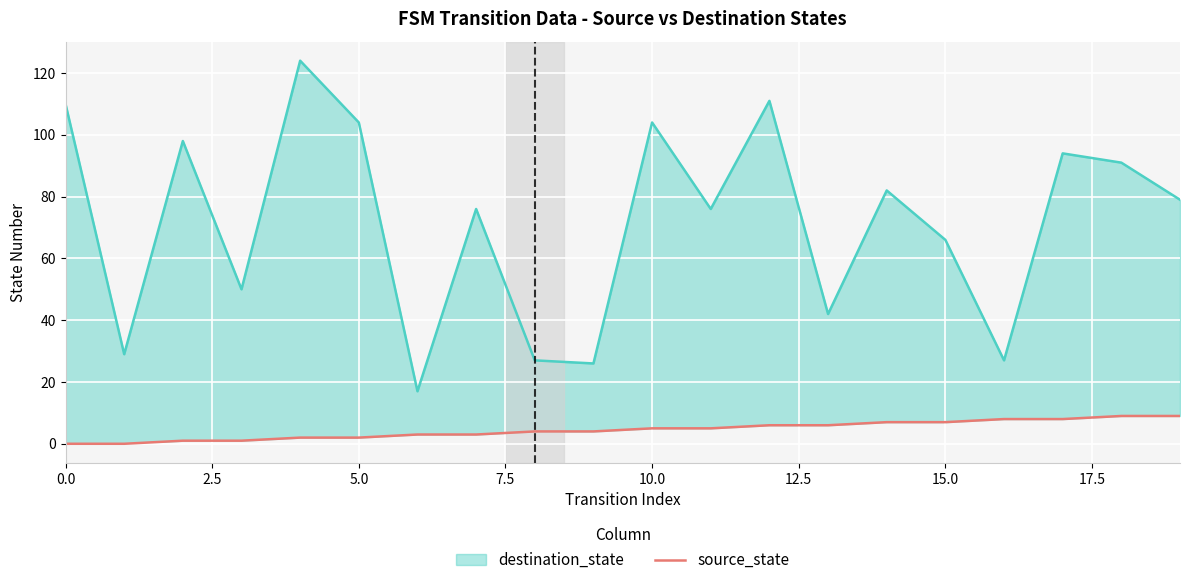

True or false: destination_state has a value of 21 at 14.

False